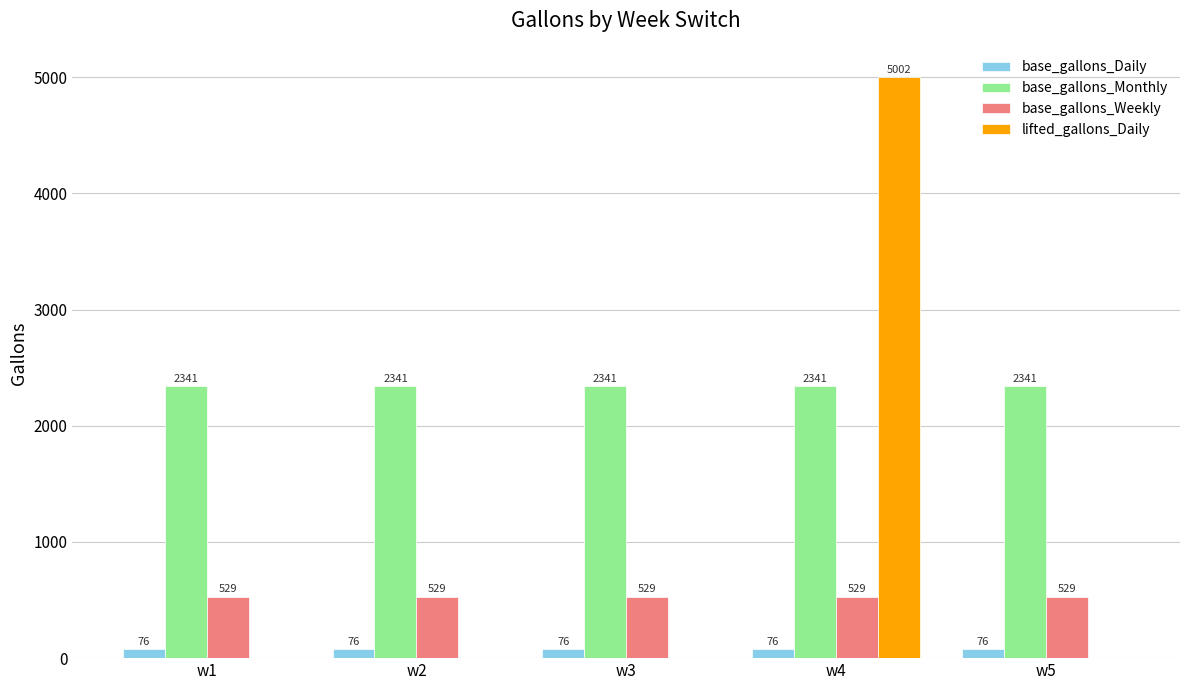

Does the chart contain stacked bars?

No